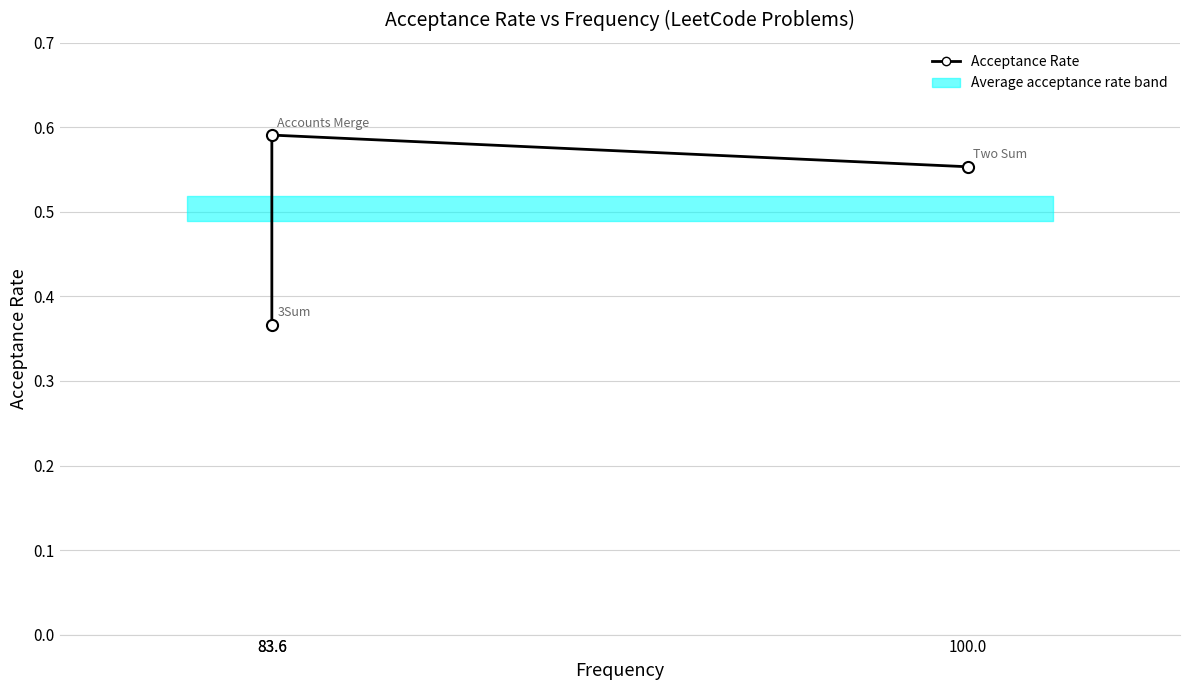

Reading left to right, extract all data points from this chart.

83.6=0.4	83.6=0.6	100.0=0.6